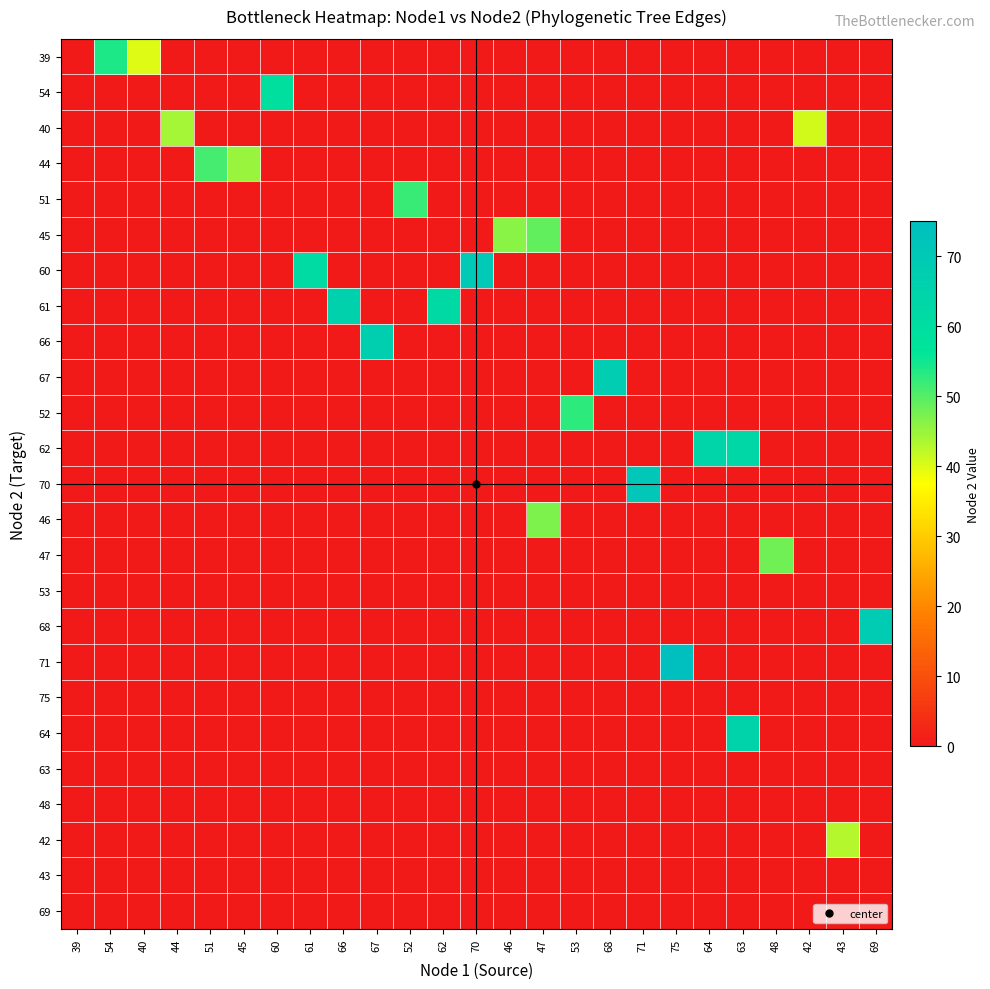

Reading right to left, transcribe all the data shown in this chart.

39: 69=0	43=0	42=0	48=0	63=0	64=0	75=0	71=0	68=0	53=0	47=0	46=0	70=0	62=0	52=0	67=0	66=0	61=0	60=0	45=0	51=0	44=0	40=40	54=54	39=0
54: 69=0	43=0	42=0	48=0	63=0	64=0	75=0	71=0	68=0	53=0	47=0	46=0	70=0	62=0	52=0	67=0	66=0	61=0	60=59	45=0	51=0	44=0	40=0	54=0	39=0
40: 69=0	43=0	42=41	48=0	63=0	64=0	75=0	71=0	68=0	53=0	47=0	46=0	70=0	62=0	52=0	67=0	66=0	61=0	60=0	45=0	51=0	44=44	40=0	54=0	39=0
44: 69=0	43=0	42=0	48=0	63=0	64=0	75=0	71=0	68=0	53=0	47=0	46=0	70=0	62=0	52=0	67=0	66=0	61=0	60=0	45=45	51=51	44=0	40=0	54=0	39=0
51: 69=0	43=0	42=0	48=0	63=0	64=0	75=0	71=0	68=0	53=0	47=0	46=0	70=0	62=0	52=52	67=0	66=0	61=0	60=0	45=0	51=0	44=0	40=0	54=0	39=0
45: 69=0	43=0	42=0	48=0	63=0	64=0	75=0	71=0	68=0	53=0	47=49	46=46	70=0	62=0	52=0	67=0	66=0	61=0	60=0	45=0	51=0	44=0	40=0	54=0	39=0
60: 69=0	43=0	42=0	48=0	63=0	64=0	75=0	71=0	68=0	53=0	47=0	46=0	70=70	62=0	52=0	67=0	66=0	61=61	60=0	45=0	51=0	44=0	40=0	54=0	39=0
61: 69=0	43=0	42=0	48=0	63=0	64=0	75=0	71=0	68=0	53=0	47=0	46=0	70=0	62=62	52=0	67=0	66=66	61=0	60=0	45=0	51=0	44=0	40=0	54=0	39=0
66: 69=0	43=0	42=0	48=0	63=0	64=0	75=0	71=0	68=0	53=0	47=0	46=0	70=0	62=0	52=0	67=67	66=0	61=0	60=0	45=0	51=0	44=0	40=0	54=0	39=0
67: 69=0	43=0	42=0	48=0	63=0	64=0	75=0	71=0	68=68	53=0	47=0	46=0	70=0	62=0	52=0	67=0	66=0	61=0	60=0	45=0	51=0	44=0	40=0	54=0	39=0
52: 69=0	43=0	42=0	48=0	63=0	64=0	75=0	71=0	68=0	53=53	47=0	46=0	70=0	62=0	52=0	67=0	66=0	61=0	60=0	45=0	51=0	44=0	40=0	54=0	39=0
62: 69=0	43=0	42=0	48=0	63=63	64=64	75=0	71=0	68=0	53=0	47=0	46=0	70=0	62=0	52=0	67=0	66=0	61=0	60=0	45=0	51=0	44=0	40=0	54=0	39=0
70: 69=0	43=0	42=0	48=0	63=0	64=0	75=0	71=71	68=0	53=0	47=0	46=0	70=0	62=0	52=0	67=0	66=0	61=0	60=0	45=0	51=0	44=0	40=0	54=0	39=0
46: 69=0	43=0	42=0	48=0	63=0	64=0	75=0	71=0	68=0	53=0	47=47	46=0	70=0	62=0	52=0	67=0	66=0	61=0	60=0	45=0	51=0	44=0	40=0	54=0	39=0
47: 69=0	43=0	42=0	48=48	63=0	64=0	75=0	71=0	68=0	53=0	47=0	46=0	70=0	62=0	52=0	67=0	66=0	61=0	60=0	45=0	51=0	44=0	40=0	54=0	39=0
53: 69=0	43=0	42=0	48=0	63=0	64=0	75=0	71=0	68=0	53=0	47=0	46=0	70=0	62=0	52=0	67=0	66=0	61=0	60=0	45=0	51=0	44=0	40=0	54=0	39=0
68: 69=69	43=0	42=0	48=0	63=0	64=0	75=0	71=0	68=0	53=0	47=0	46=0	70=0	62=0	52=0	67=0	66=0	61=0	60=0	45=0	51=0	44=0	40=0	54=0	39=0
71: 69=0	43=0	42=0	48=0	63=0	64=0	75=75	71=0	68=0	53=0	47=0	46=0	70=0	62=0	52=0	67=0	66=0	61=0	60=0	45=0	51=0	44=0	40=0	54=0	39=0
75: 69=0	43=0	42=0	48=0	63=0	64=0	75=0	71=0	68=0	53=0	47=0	46=0	70=0	62=0	52=0	67=0	66=0	61=0	60=0	45=0	51=0	44=0	40=0	54=0	39=0
64: 69=0	43=0	42=0	48=0	63=65	64=0	75=0	71=0	68=0	53=0	47=0	46=0	70=0	62=0	52=0	67=0	66=0	61=0	60=0	45=0	51=0	44=0	40=0	54=0	39=0
63: 69=0	43=0	42=0	48=0	63=0	64=0	75=0	71=0	68=0	53=0	47=0	46=0	70=0	62=0	52=0	67=0	66=0	61=0	60=0	45=0	51=0	44=0	40=0	54=0	39=0
48: 69=0	43=0	42=0	48=0	63=0	64=0	75=0	71=0	68=0	53=0	47=0	46=0	70=0	62=0	52=0	67=0	66=0	61=0	60=0	45=0	51=0	44=0	40=0	54=0	39=0
42: 69=0	43=43	42=0	48=0	63=0	64=0	75=0	71=0	68=0	53=0	47=0	46=0	70=0	62=0	52=0	67=0	66=0	61=0	60=0	45=0	51=0	44=0	40=0	54=0	39=0
43: 69=0	43=0	42=0	48=0	63=0	64=0	75=0	71=0	68=0	53=0	47=0	46=0	70=0	62=0	52=0	67=0	66=0	61=0	60=0	45=0	51=0	44=0	40=0	54=0	39=0
69: 69=0	43=0	42=0	48=0	63=0	64=0	75=0	71=0	68=0	53=0	47=0	46=0	70=0	62=0	52=0	67=0	66=0	61=0	60=0	45=0	51=0	44=0	40=0	54=0	39=0